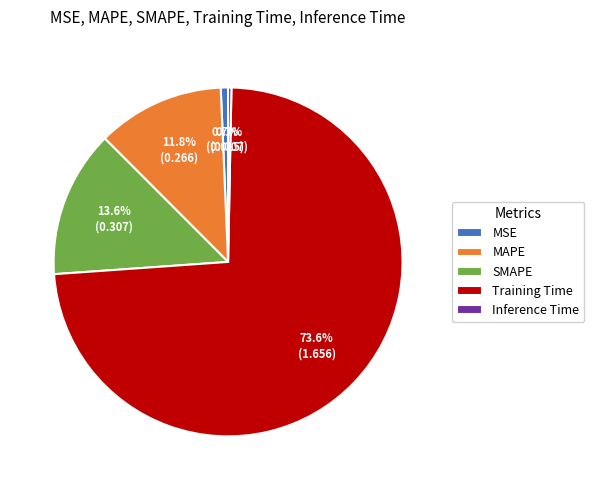

To the nearest percent, what is the difference between the MAPE and Training Time slice percentages?

62%